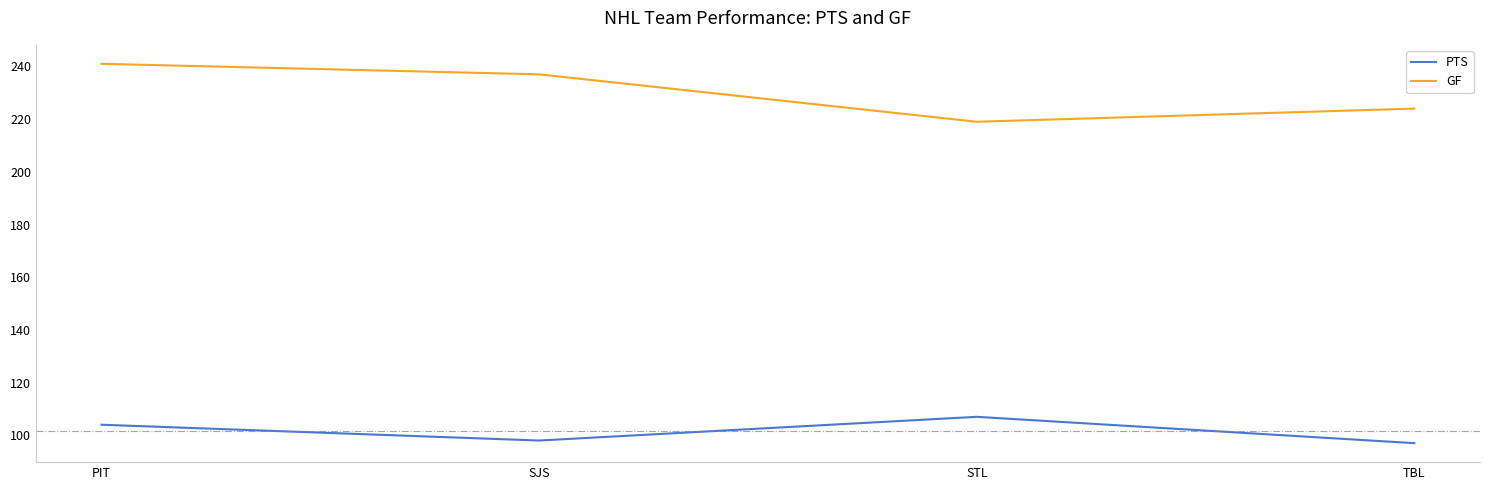

Rank the series at PIT from highest to lowest value.

GF, PTS